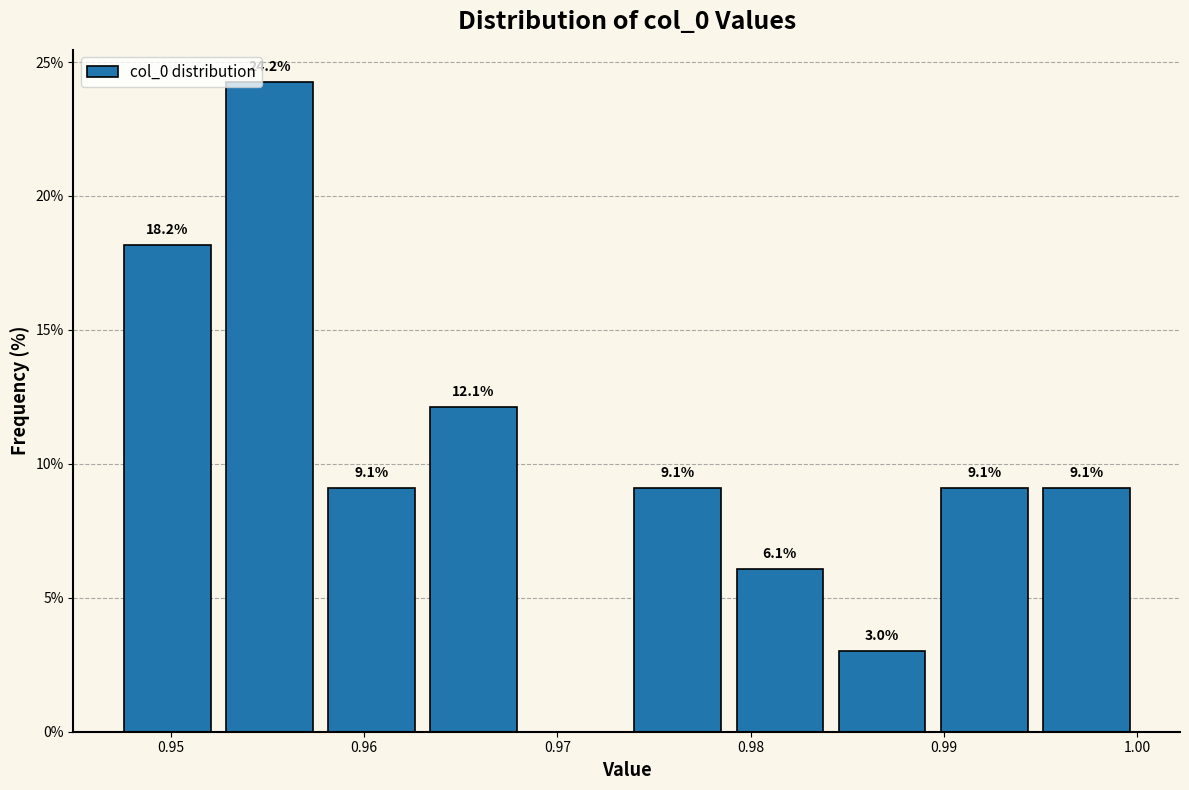

Over which range of the x-axis is the bar tallest?

0.952 to 0.958